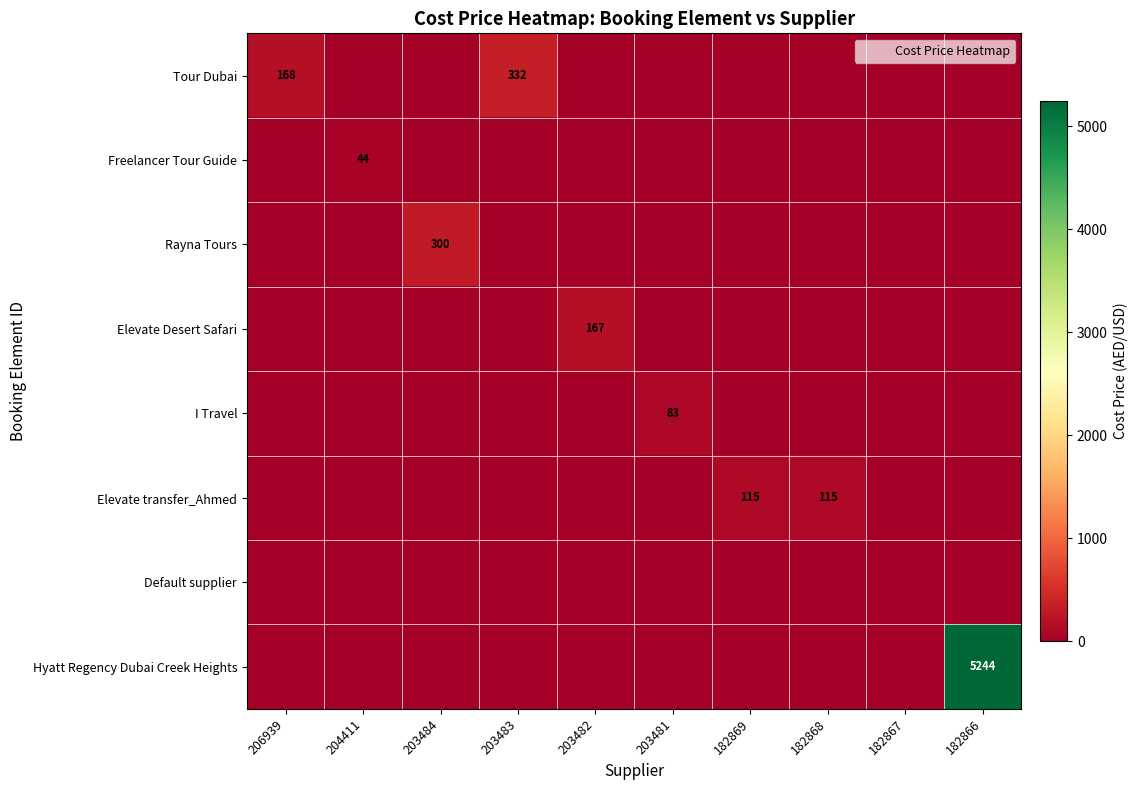

How many distinct data groups are displayed?

8